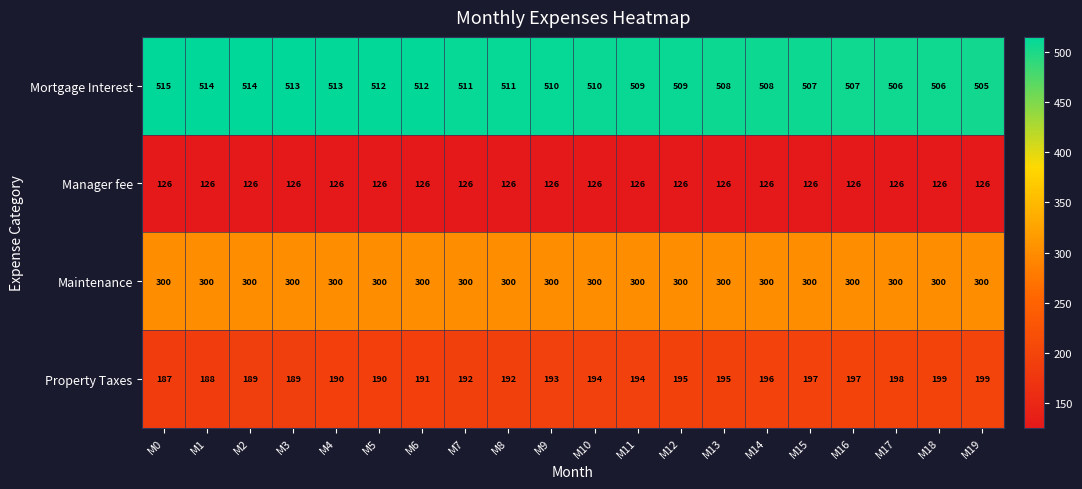

Which series has the largest total across all categories?

Mortgage Interest